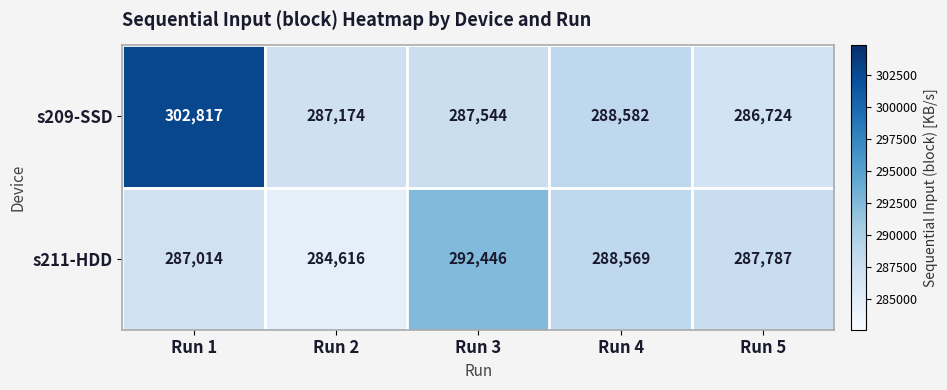

Rank the series at Run 1 from highest to lowest value.

s209-SSD, s211-HDD